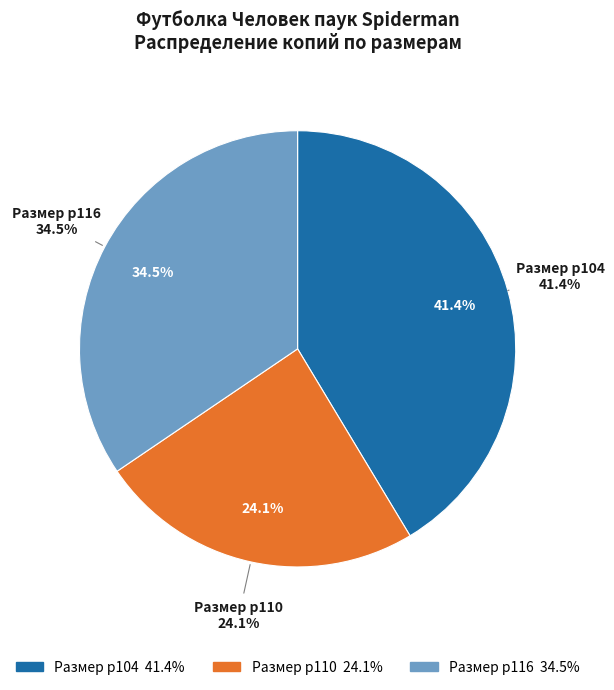

Rank the categories by value from lowest to highest.

р110, р116, р104